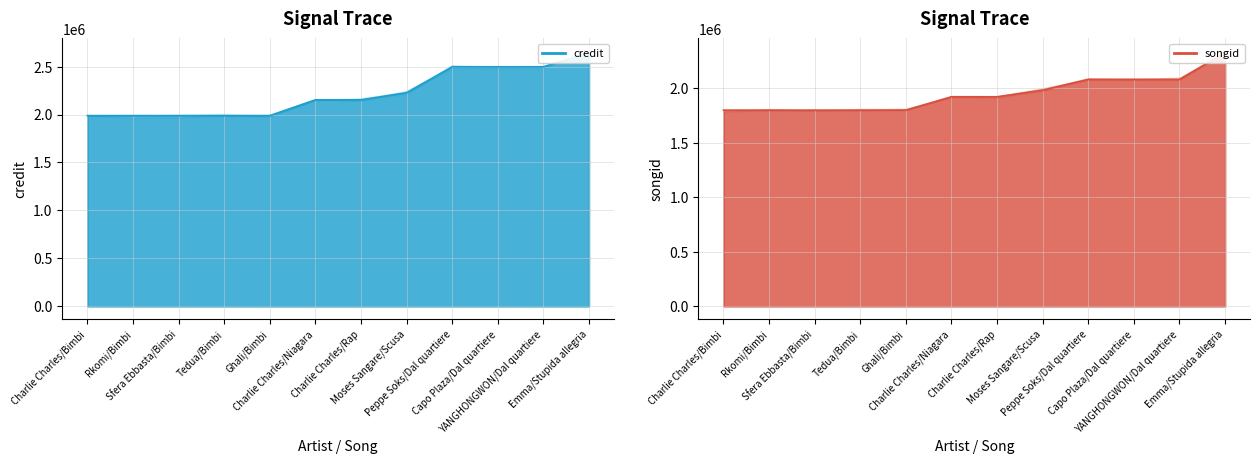

Is the value of credit (line) at Rkomi/Bimbi greater than the value of songid (line) at Rkomi/Bimbi?

Yes